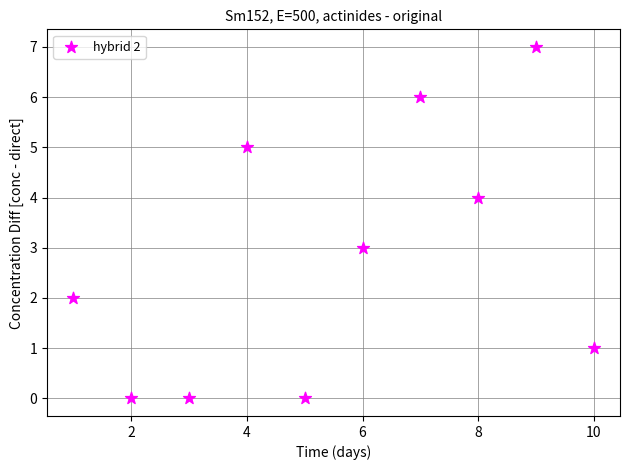

What is the average Y value?

3